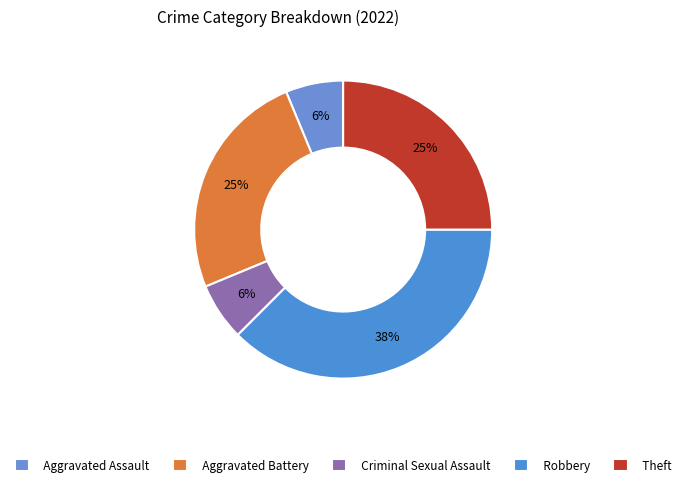

Which has a higher value, Criminal Sexual Assault or Robbery?

Robbery